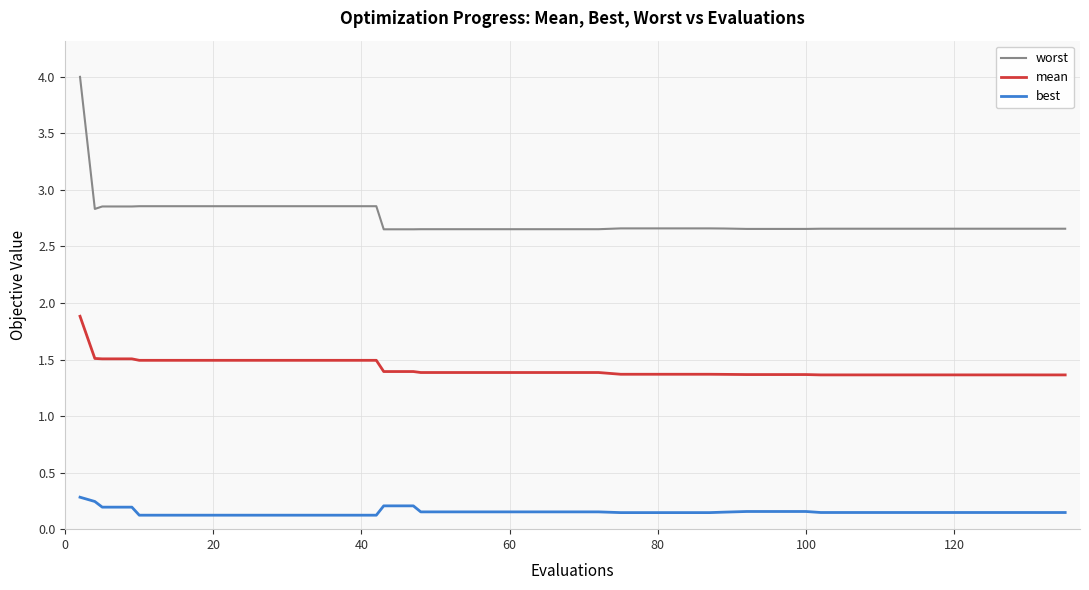

What is the highest value of the worst series?

4.0